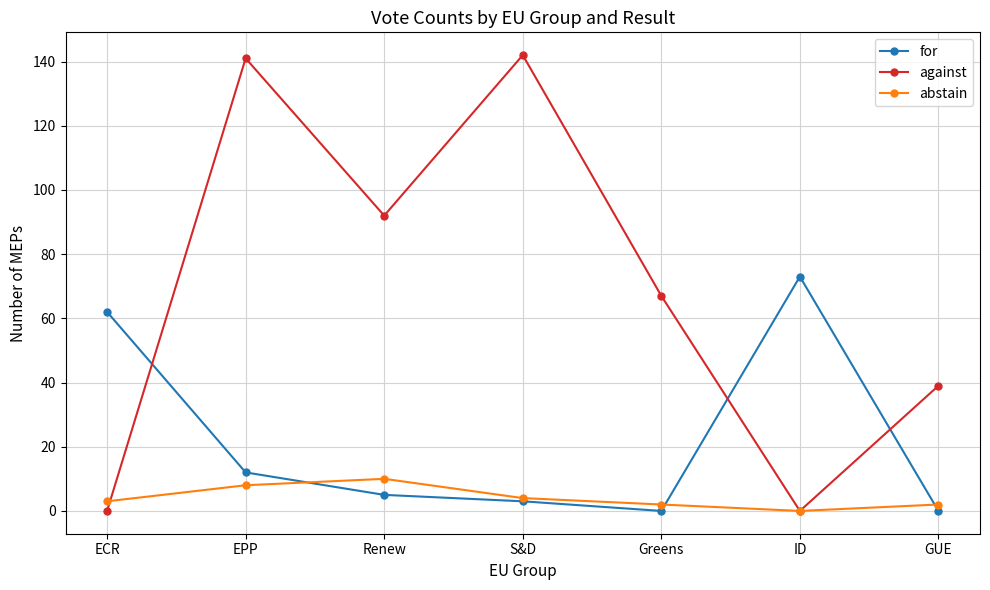

What is the label of the 2nd point from the left?

EPP